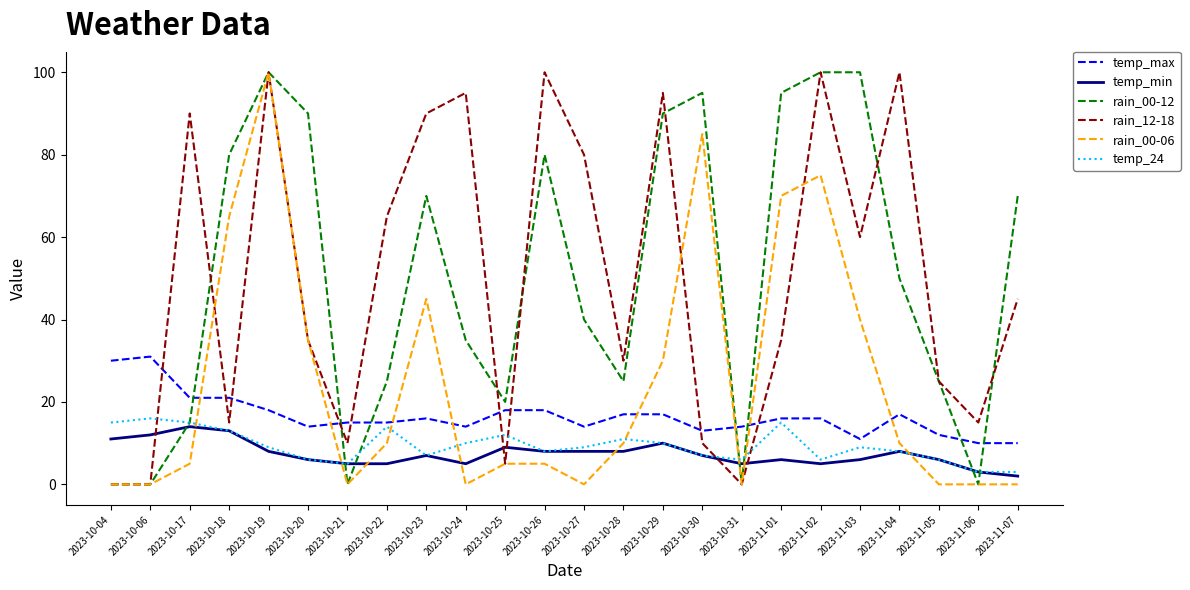

Does the chart display data point markers on the line(s)?

No